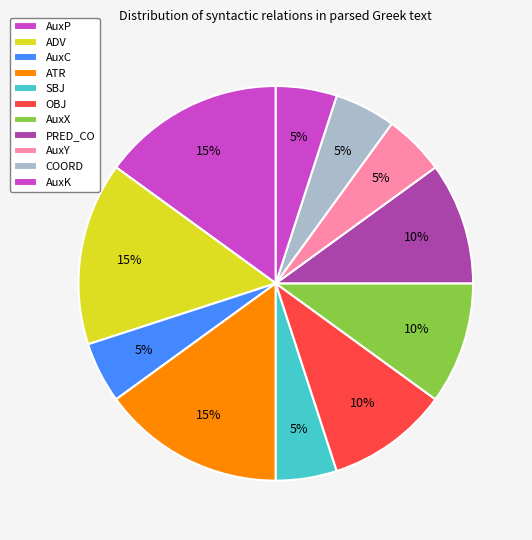

How many segments does this pie chart have?

11